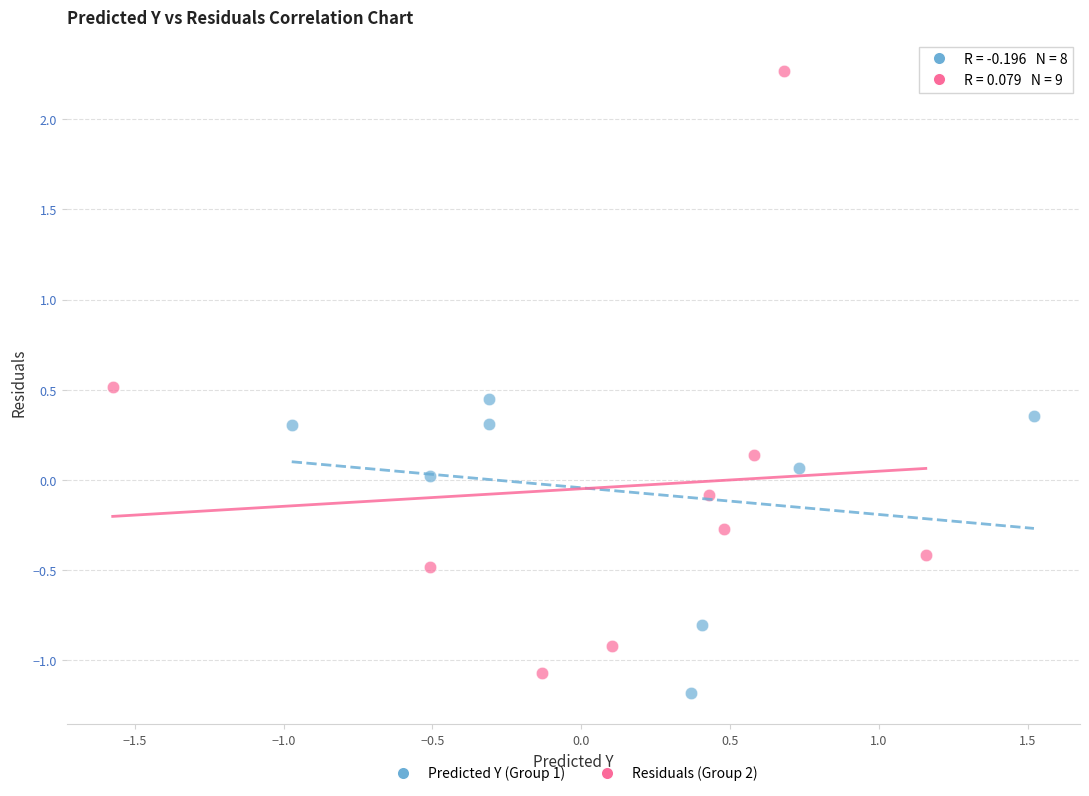

What are all the series names shown in the legend?

Predicted Y (Group 1), Residuals (Group 2)